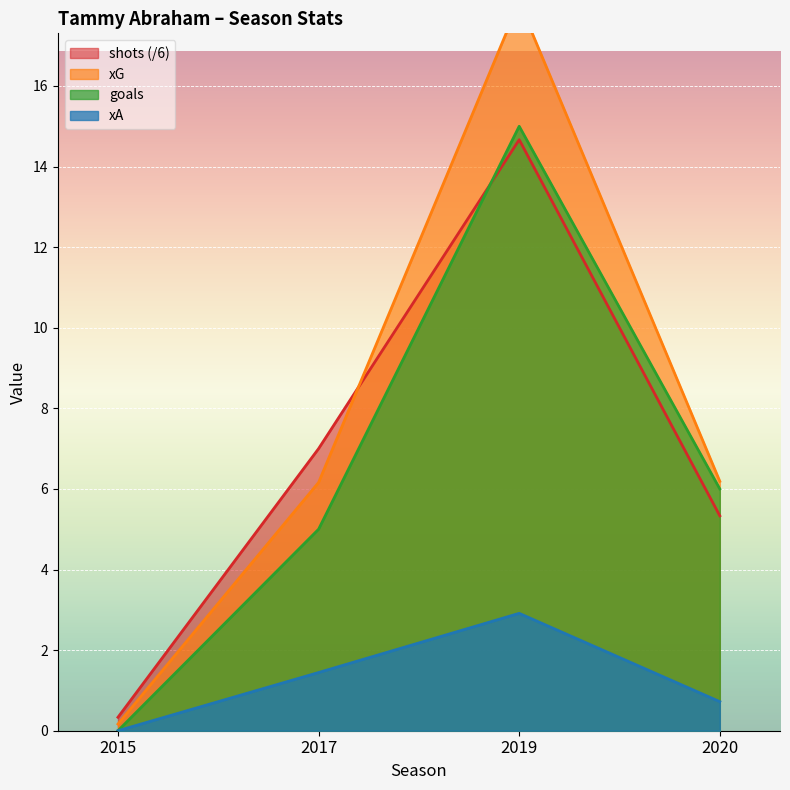

Reading left to right, list all the values displayed in this chart.

goals: 2015=0.0	2017=5.0	2019=15.0	2020=6.0
xG: 2015=0.2	2017=6.2	2019=18.1	2020=6.2
xA: 2015=0.0	2017=1.4	2019=2.9	2020=0.7
shots: 2015=0.3	2017=7.0	2019=14.7	2020=5.3